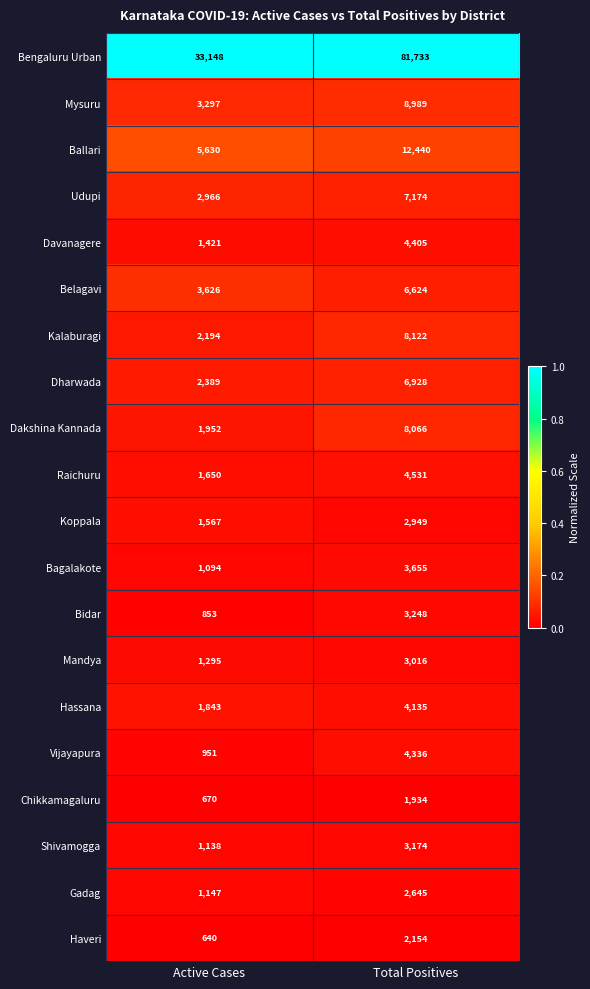

The value of Udupi at Total Positives is 12850. True or false?

False